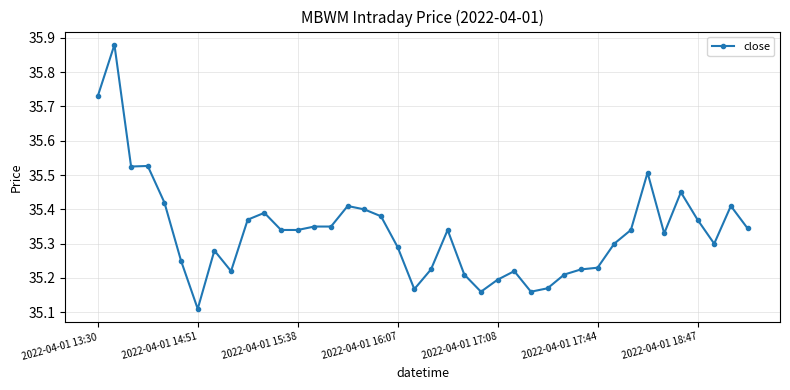

What is the sum of all values?

1413.4